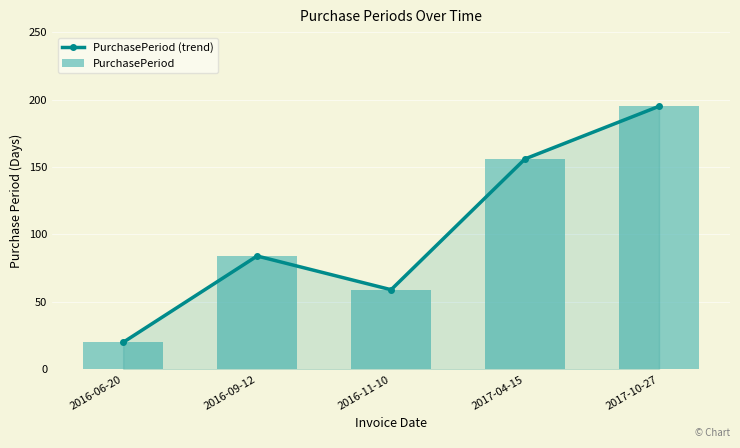

What is the approximate value of PurchasePeriod (trend) at 2017-10-27, to the nearest 5?

195